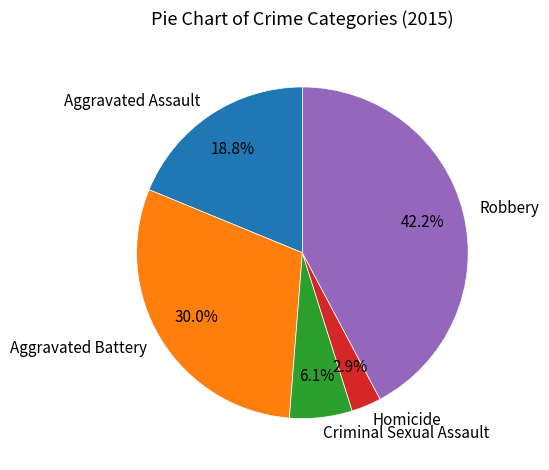

What is the largest slice in the pie chart?

Robbery